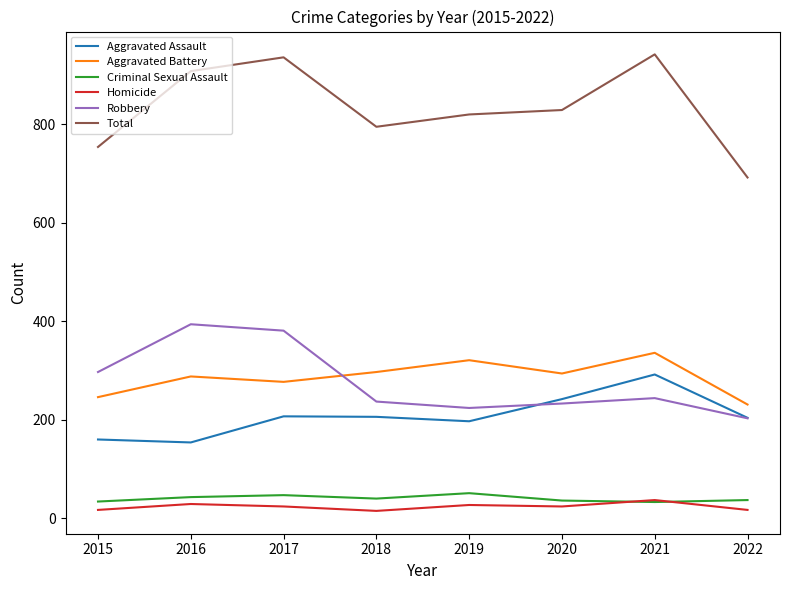

Which series has the largest total across all categories?

Total